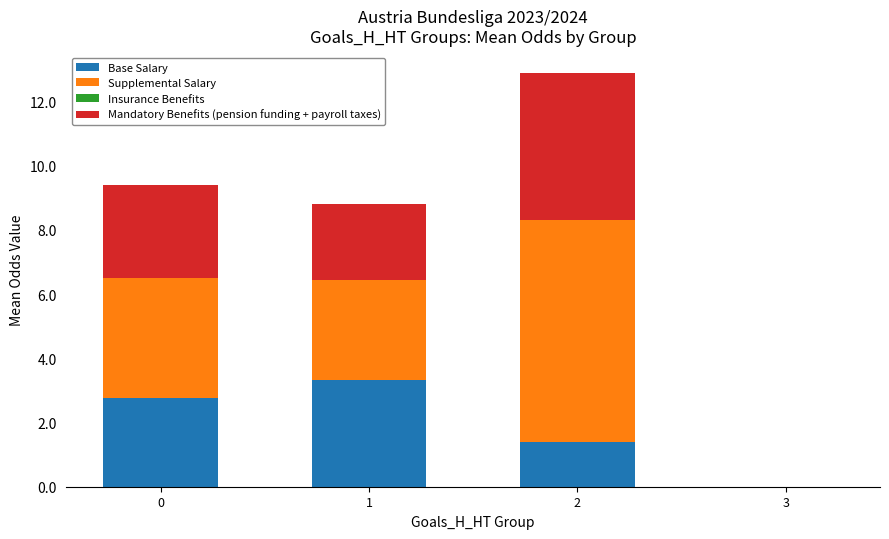

What value does the Base Salary series have at 2?

1.4